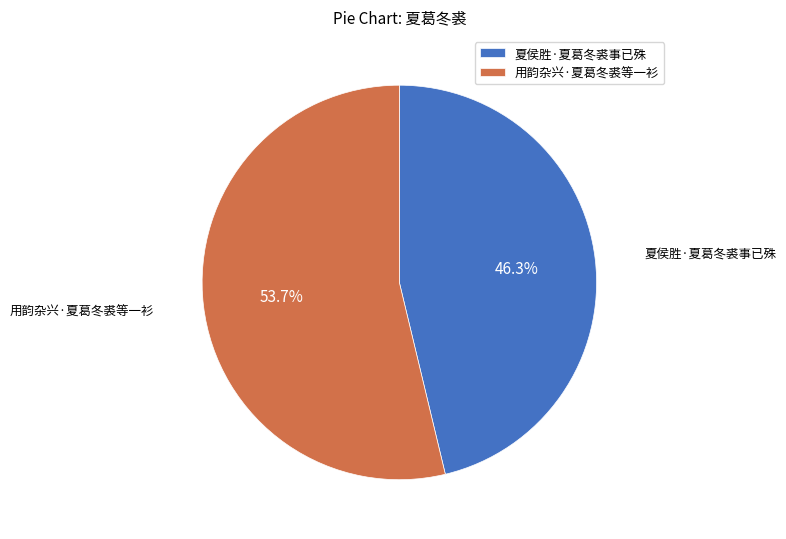

Which slice represents more than half of the pie?

用韵杂兴·夏葛冬裘等一衫